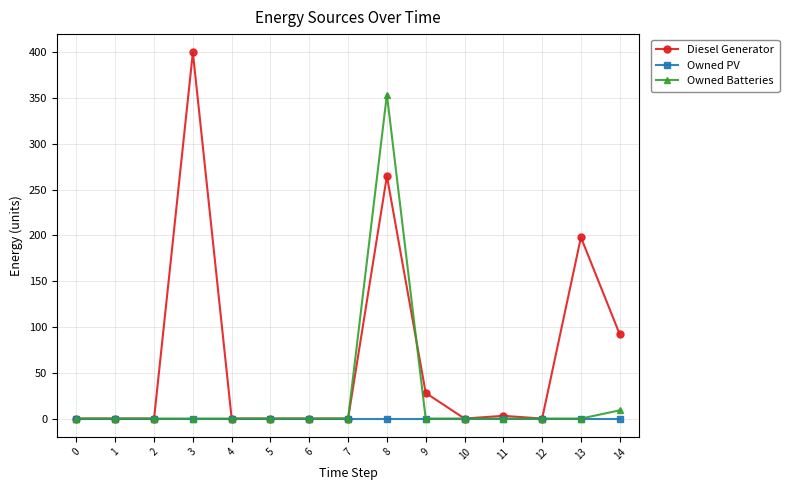

Does the chart display data point markers on the line(s)?

Yes